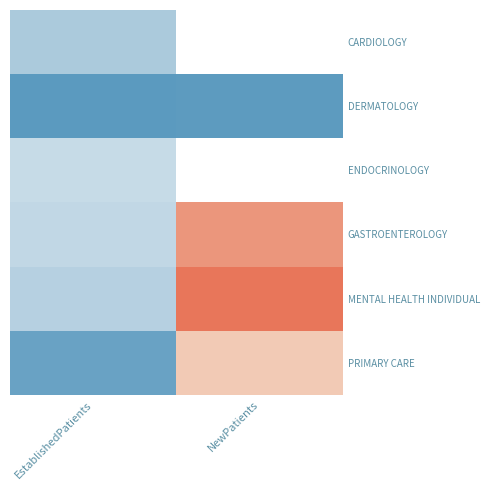

At which category is the sum across all series the highest?

EstablishedPatients